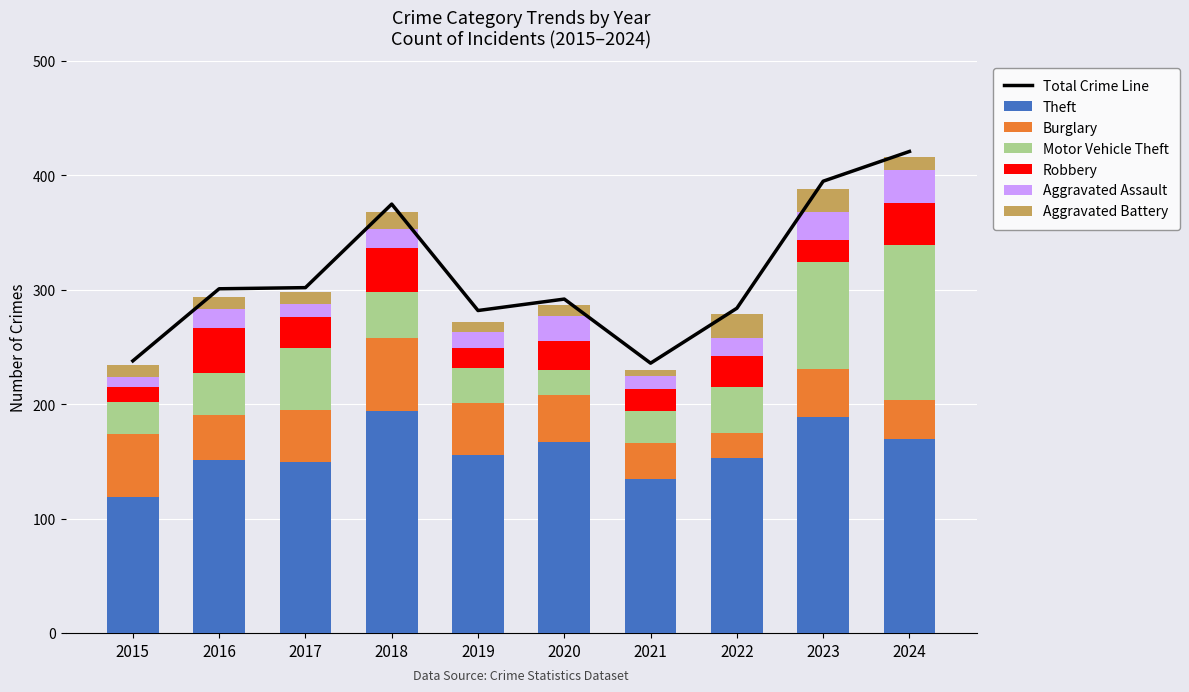

What is the lowest value of the Motor Vehicle Theft series?

22